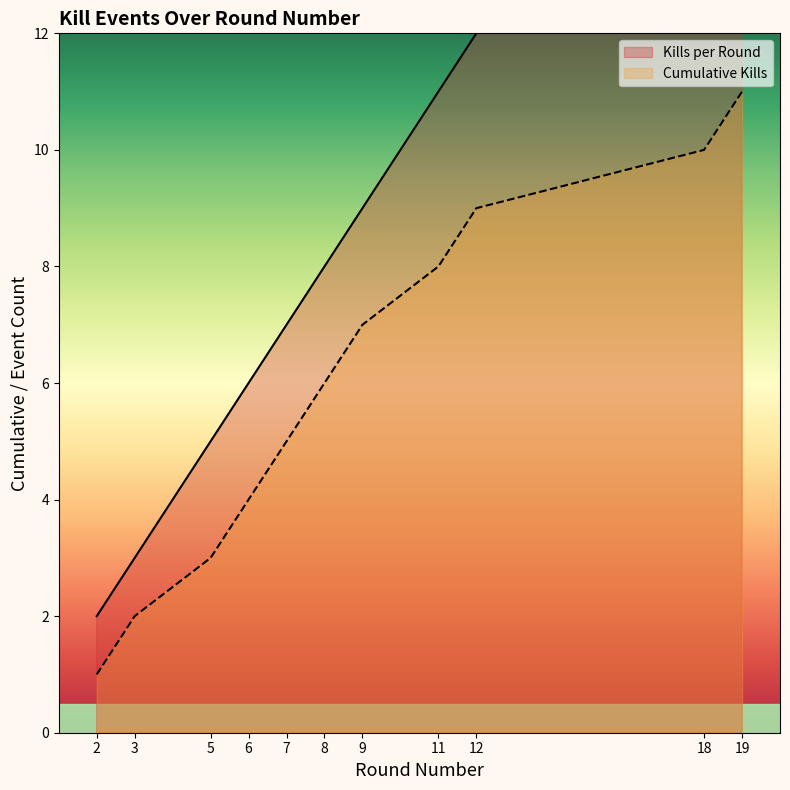

What are all the series names shown in the legend?

Kills per Round, Cumulative Kills